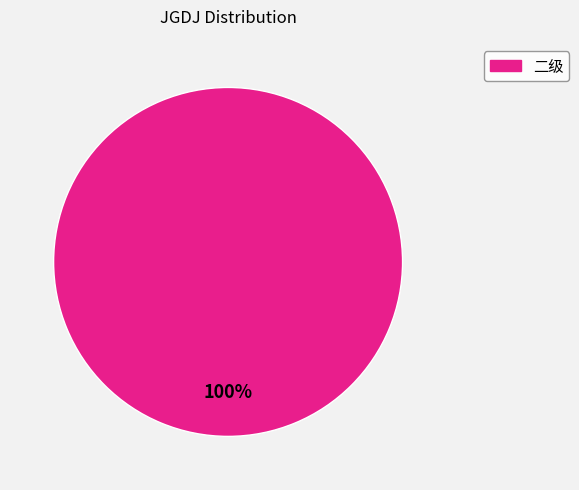

Is there any slice that represents more than half of the pie?

Yes